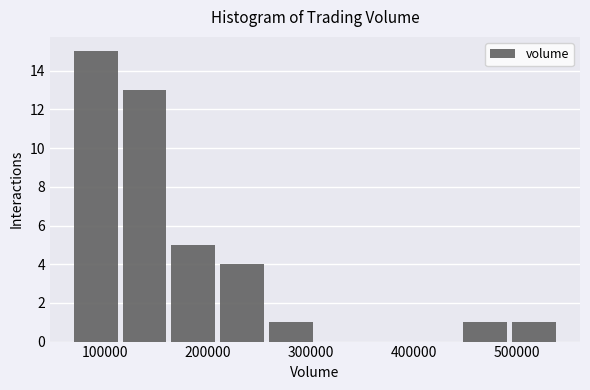

Reading left to right, list every bar in this chart as the range it spans on the x-axis followed by its height. Neither the bar edges nor the heights are printed on the chart, so give them approximately, as read against the axes.

70000 to 110000: 15
110000 to 160000: 13
160000 to 210000: 5
210000 to 260000: 4
260000 to 300000: 1
300000 to 350000: 0
350000 to 400000: 0
400000 to 450000: 0
450000 to 490000: 1
490000 to 540000: 1